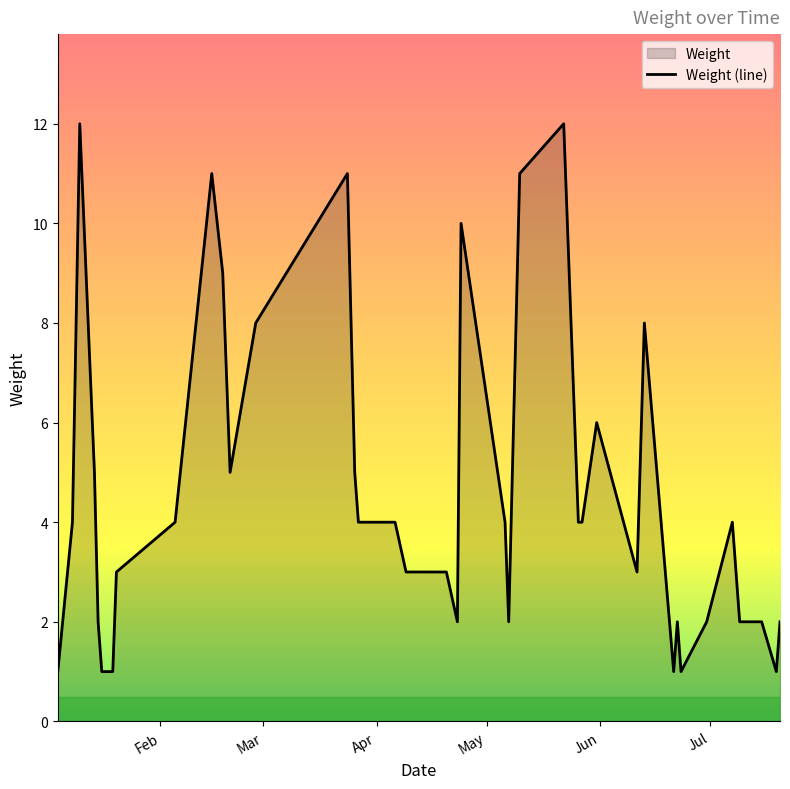

What is the maximum value shown in the chart?

12